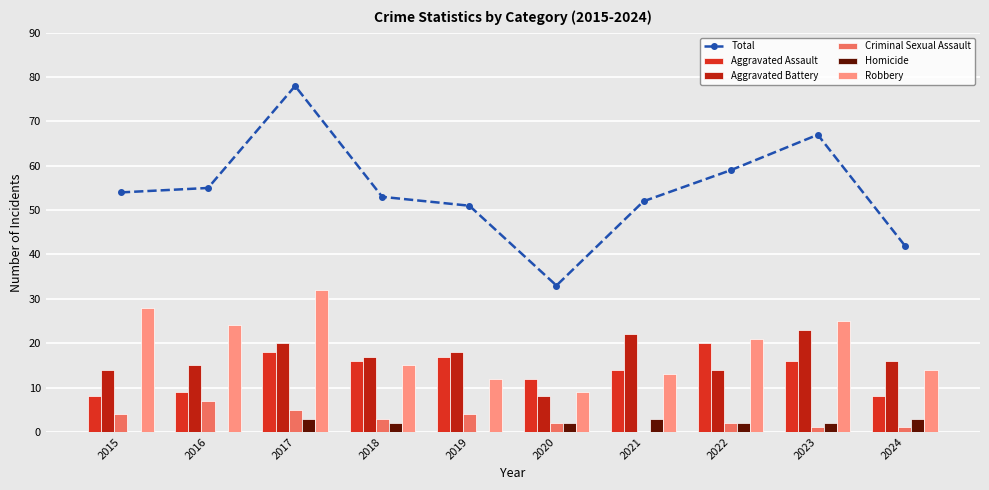

How many values in the Total series exceed 54?

4